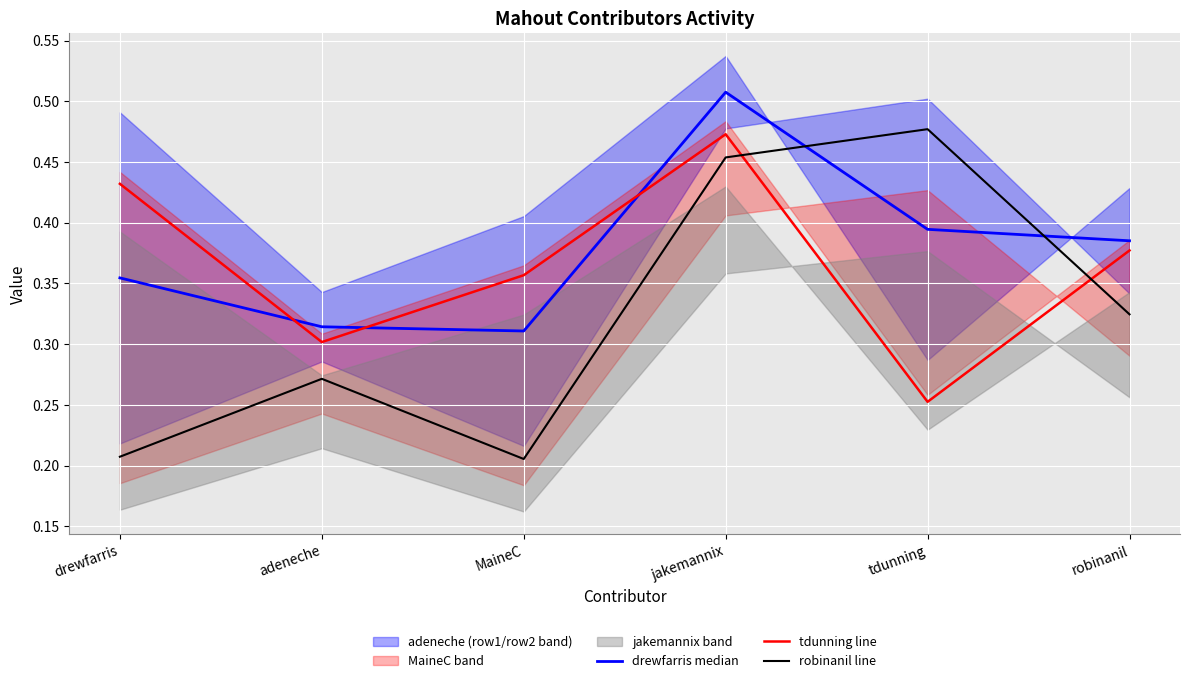

Which series has the widest spread of values?

robinanil line